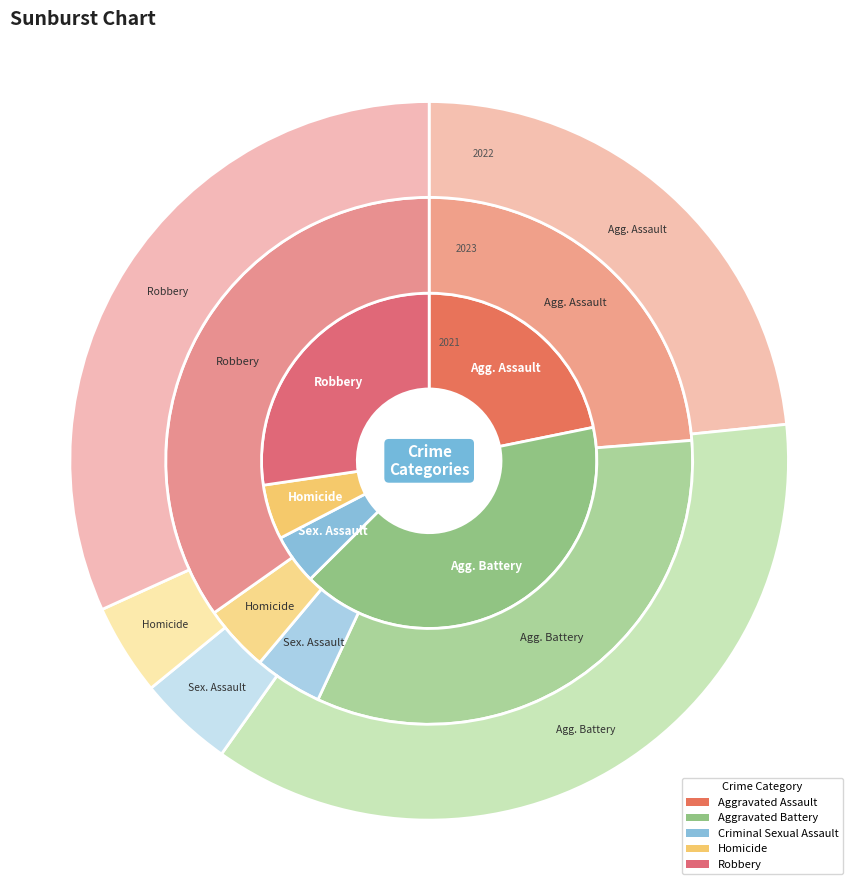

Count the number of slices in the pie.

5